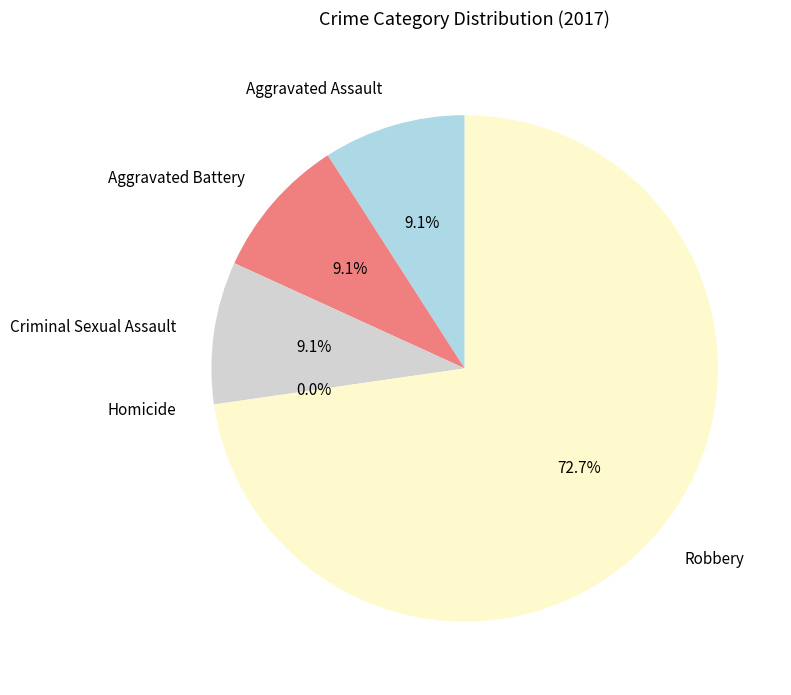

Which category has the biggest portion of the pie?

Robbery